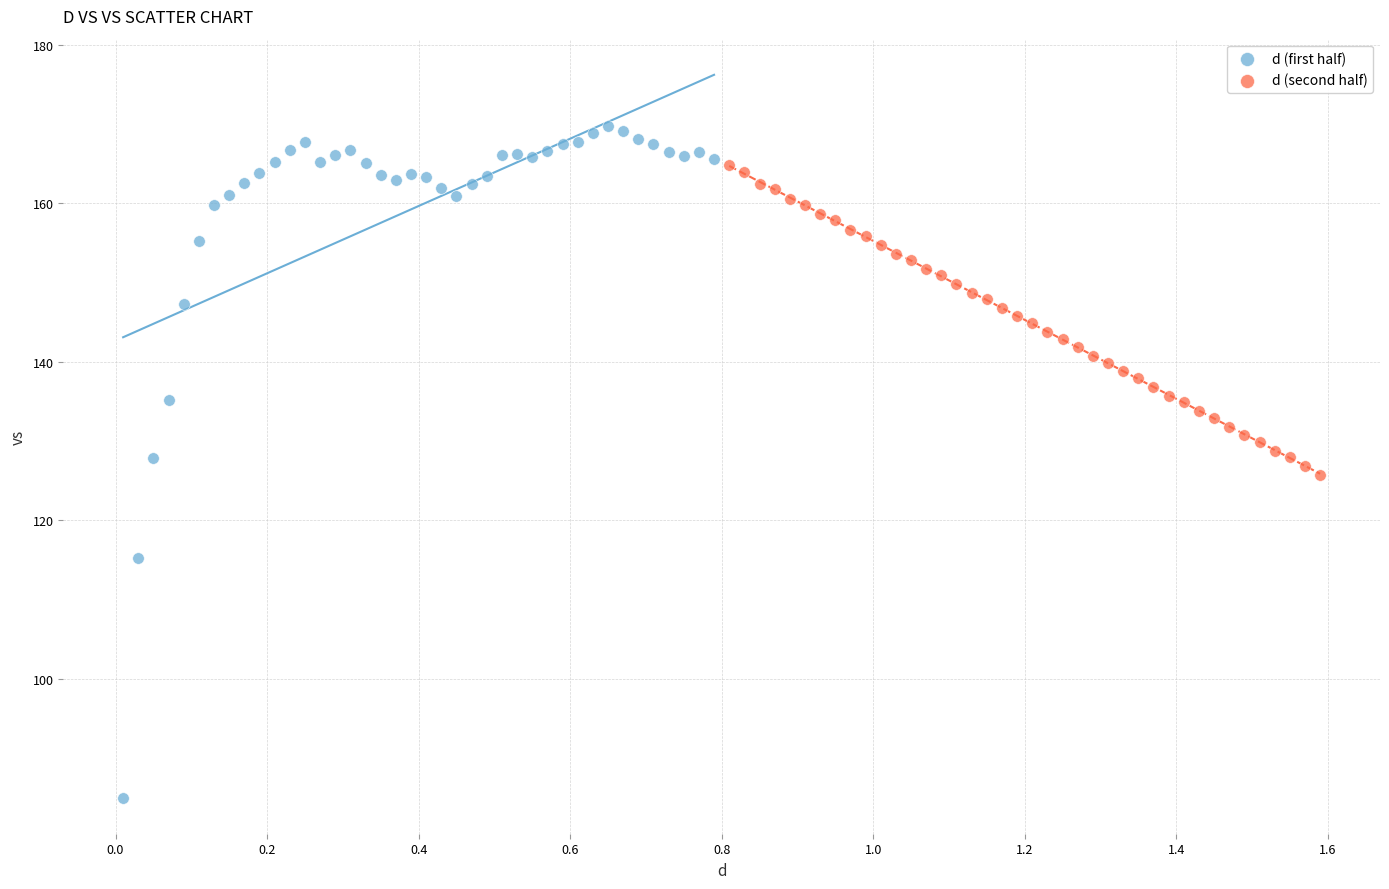

Which series reaches the maximum Y coordinate?

d (first half)